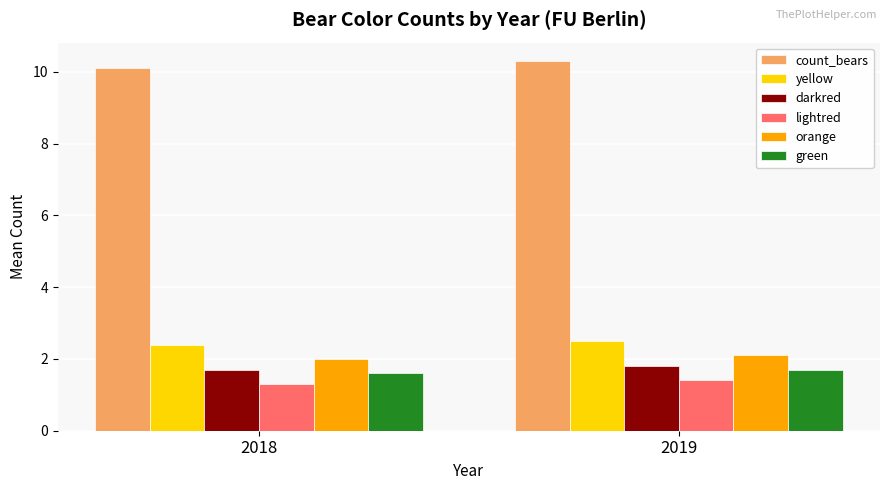

Reading left to right, extract all data points from this chart.

count_bears: 2018=10.1	2019=10.3
yellow: 2018=2.4	2019=2.5
darkred: 2018=1.7	2019=1.8
lightred: 2018=1.3	2019=1.4
orange: 2018=2.0	2019=2.1
green: 2018=1.6	2019=1.7